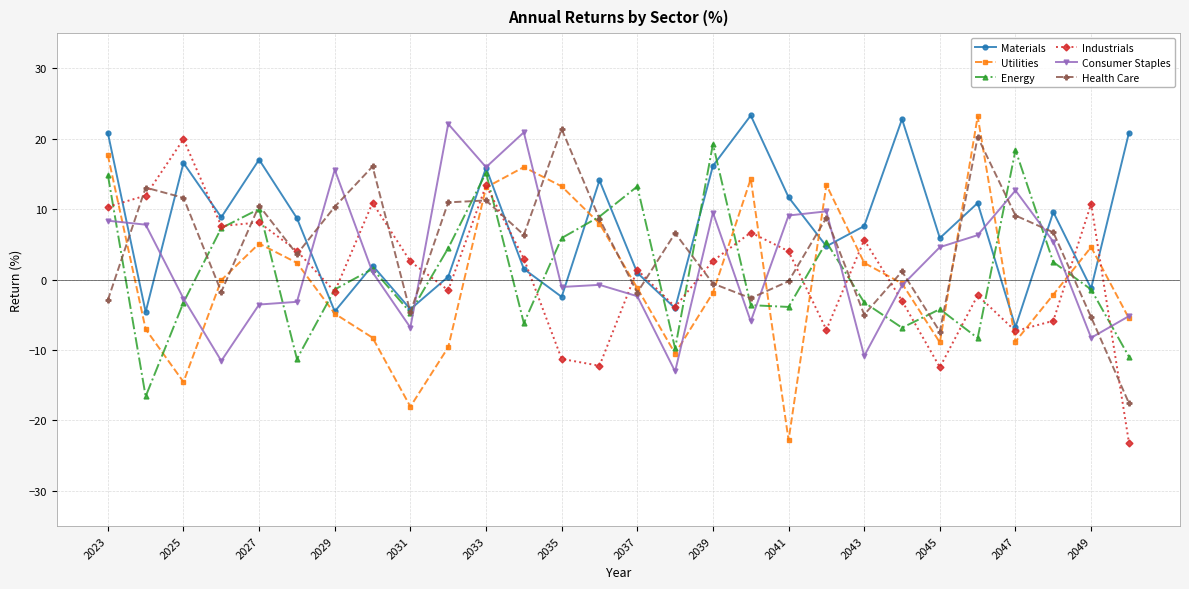

What is the difference between the maximum and minimum values in the Utilities series?

46.0